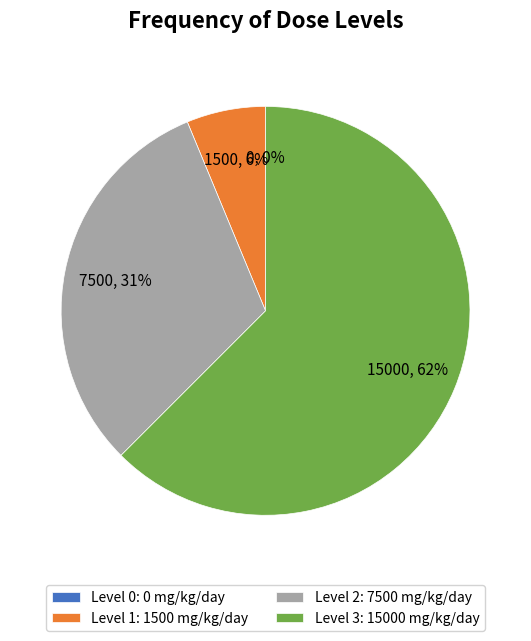

To the nearest percent, what is the average slice percentage?

25%